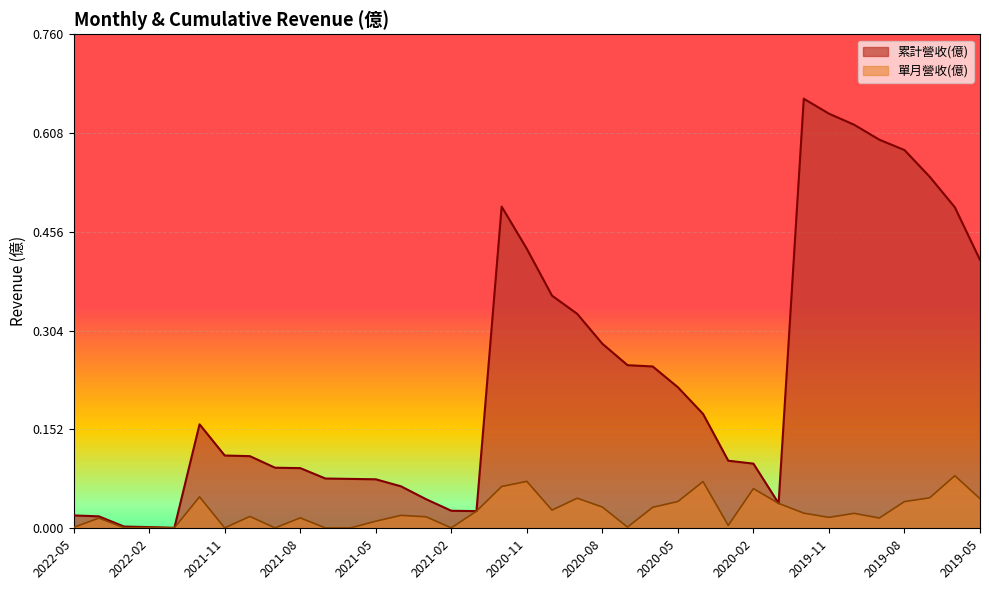

What is the highest value of the 累計營收(億) series?

0.7